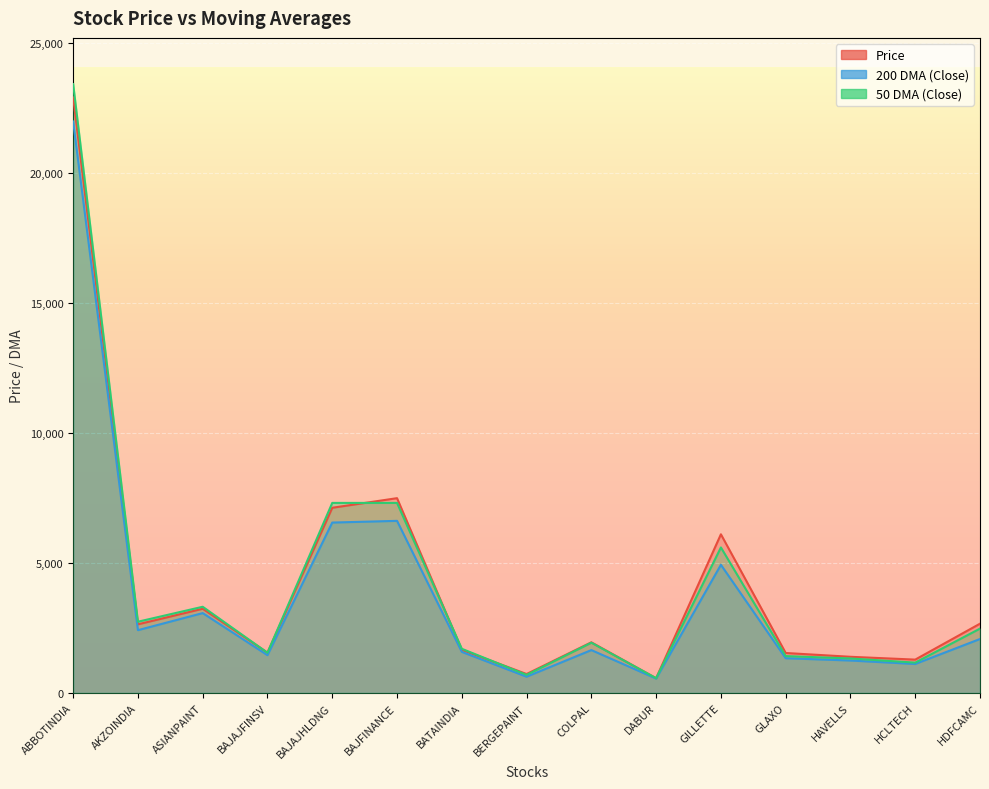

Between which two adjacent categories do 50 DMA (Close) and Price first intersect?

ASIANPAINT and BAJAJFINSV